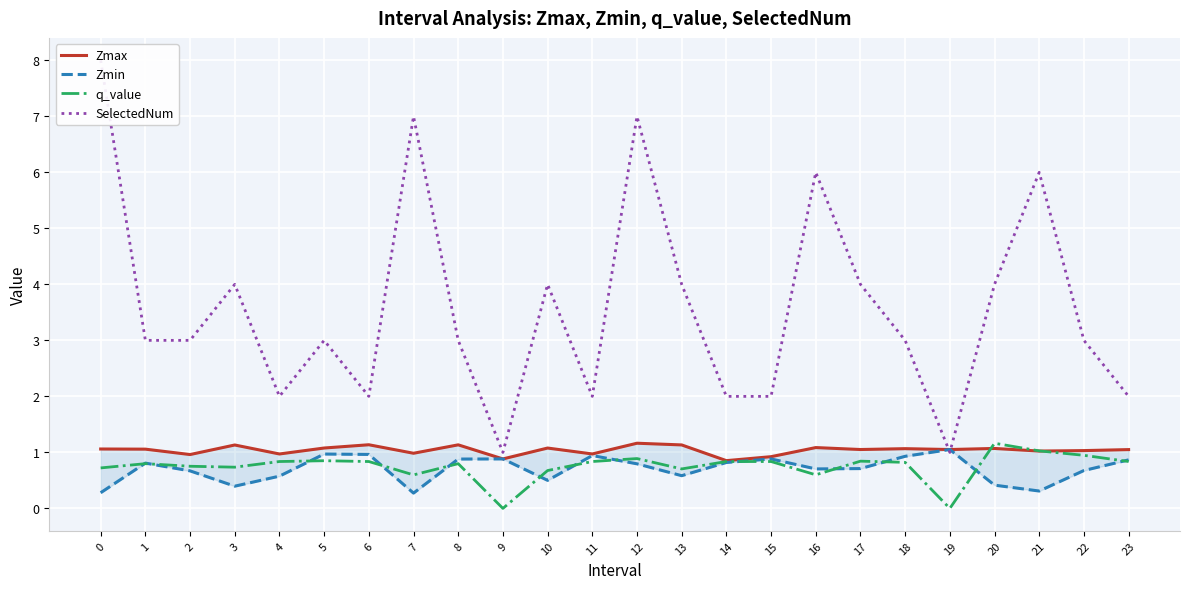

Is it true that q_value equals 0.8 at 11?

True